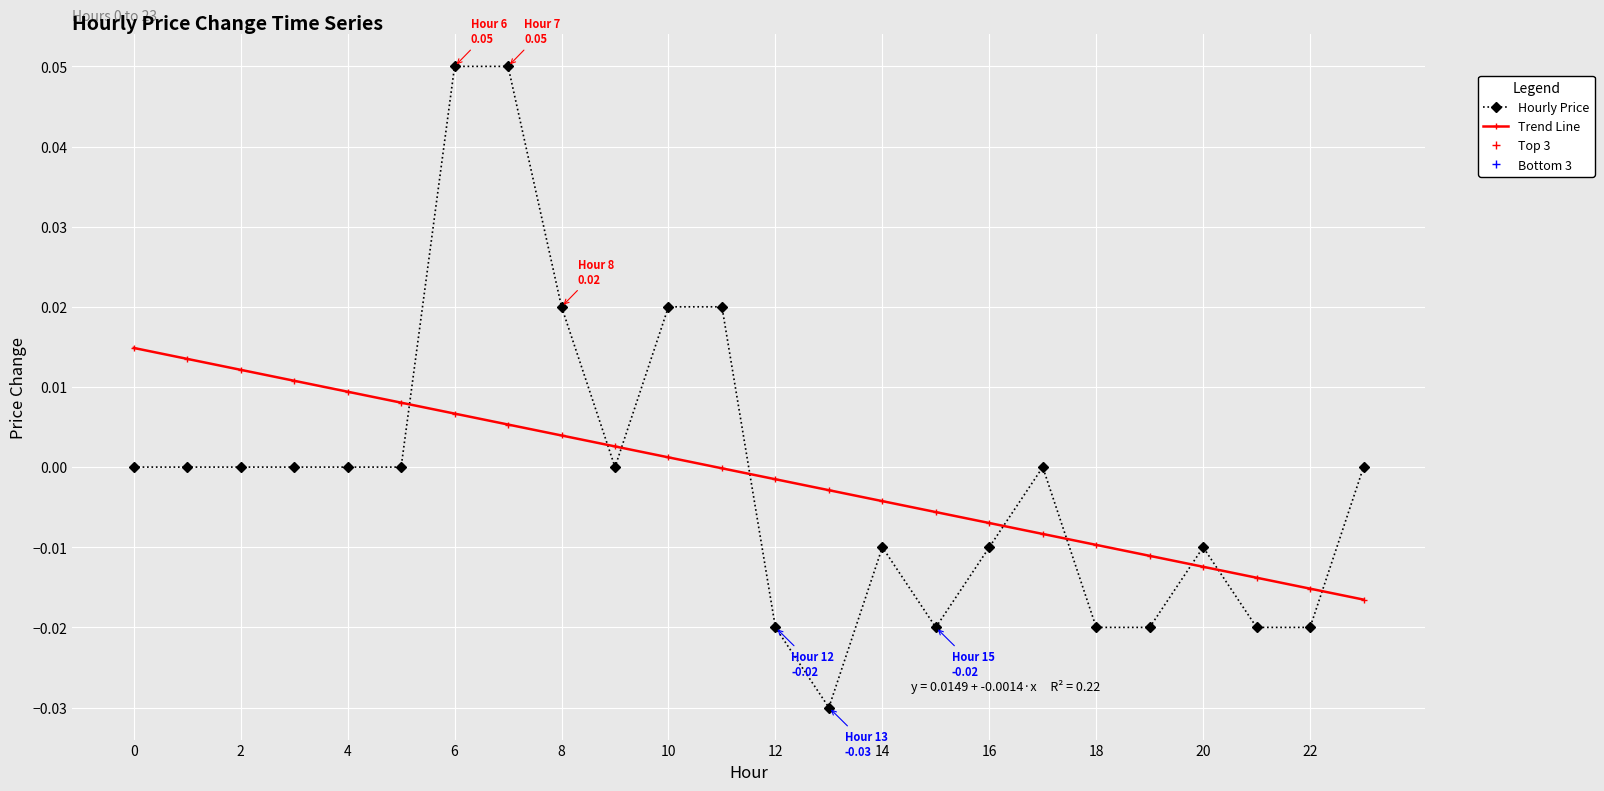

Rank the series by their maximum value, from highest to lowest.

Hourly Price, Trend Line